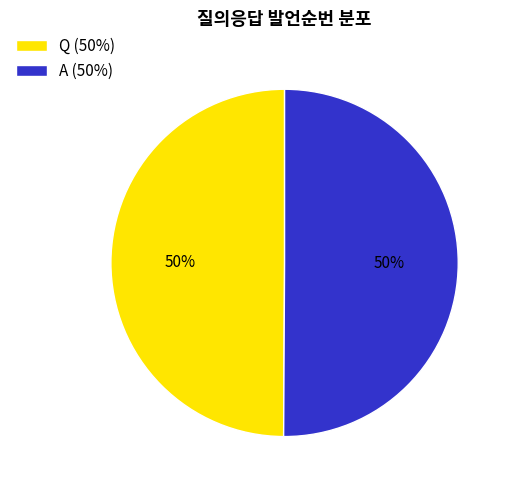

To the nearest percent, what percentage of the pie is Q (50%)?

50%